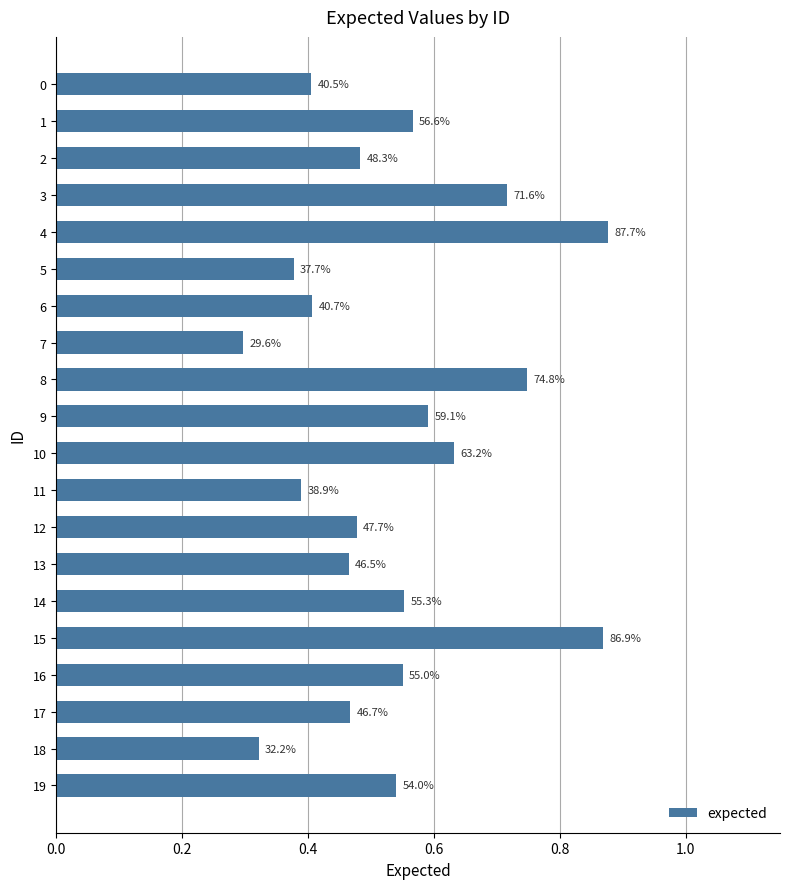

What is the change in value from 15 to 16?

-0.3